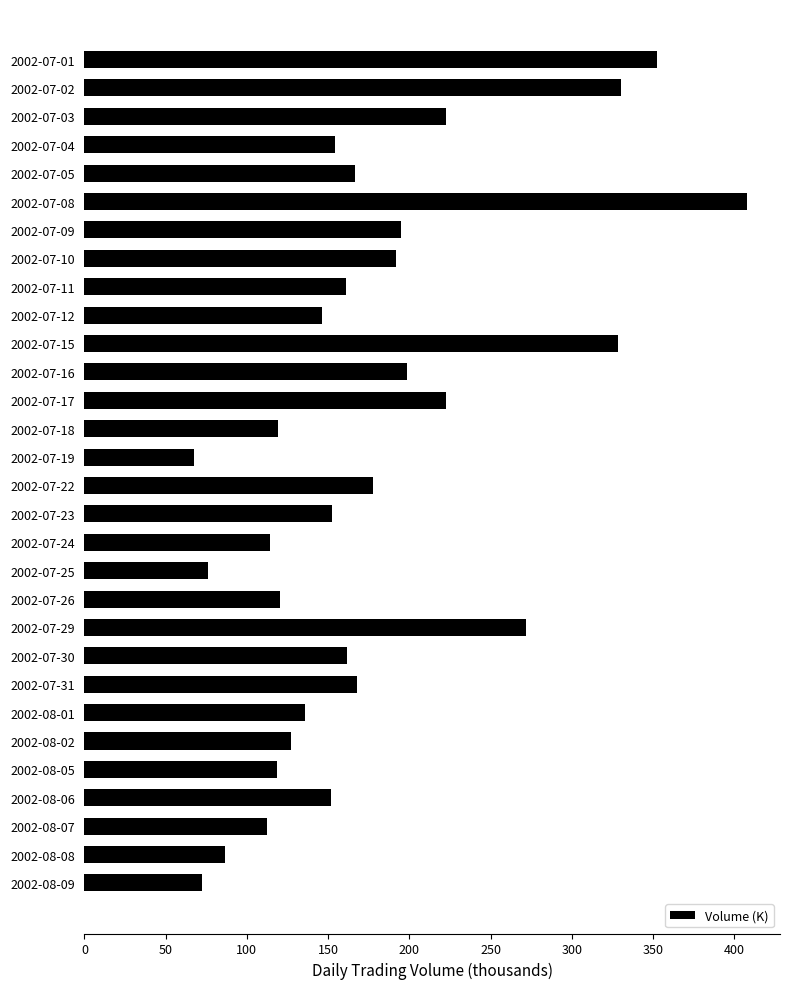

Count the number of categories in the chart.

30